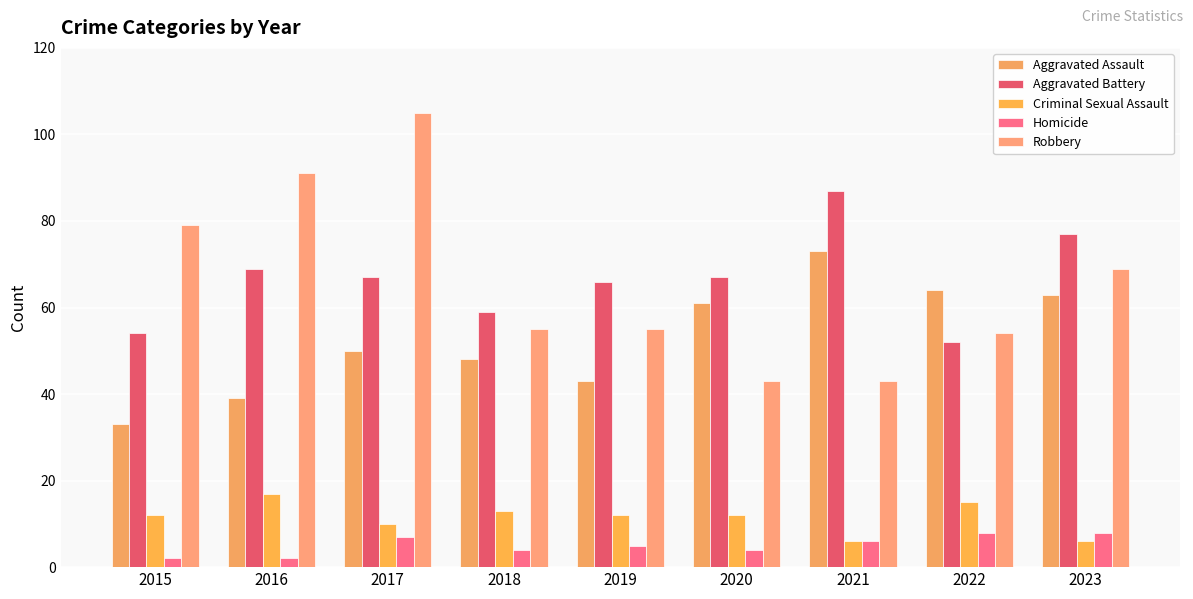

Which series has the widest spread of values?

Robbery